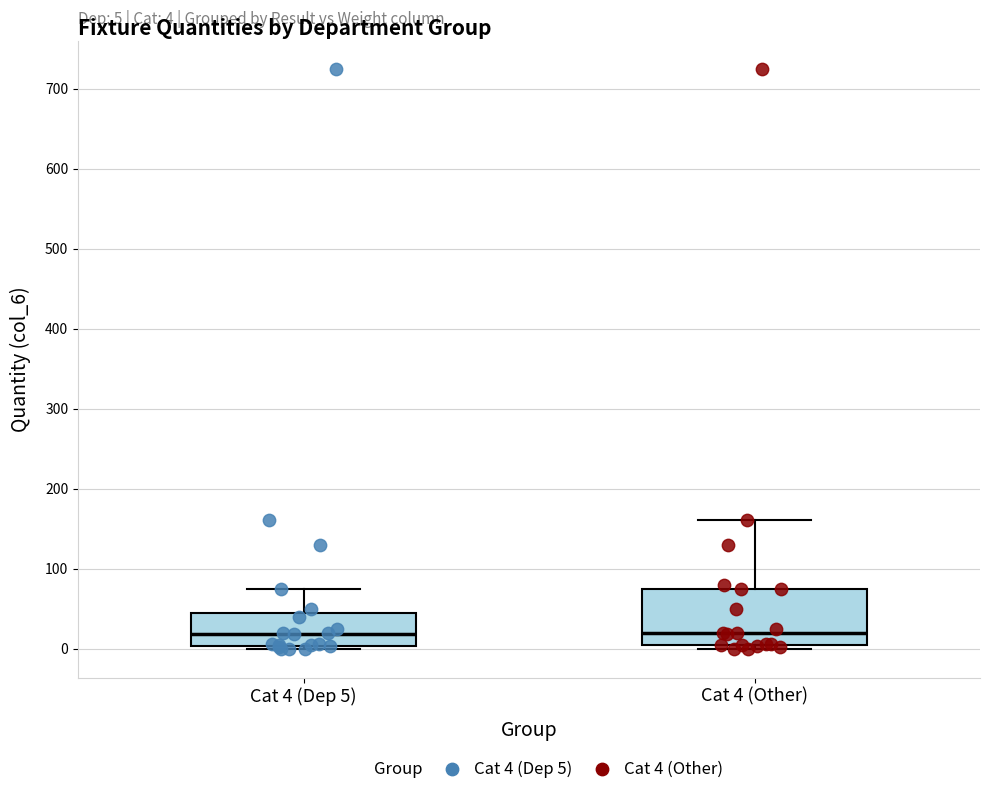

Comparing the boxes themselves (not the whiskers), which one is the tallest?

Cat 4 (Other)